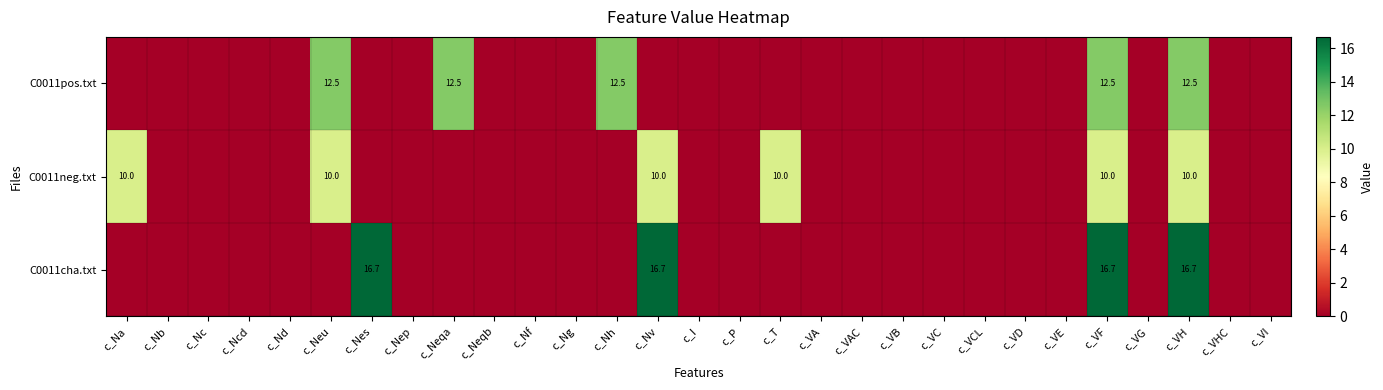

Rank the series at c_VF from lowest to highest value.

C0011neg.txt, C0011pos.txt, C0011cha.txt